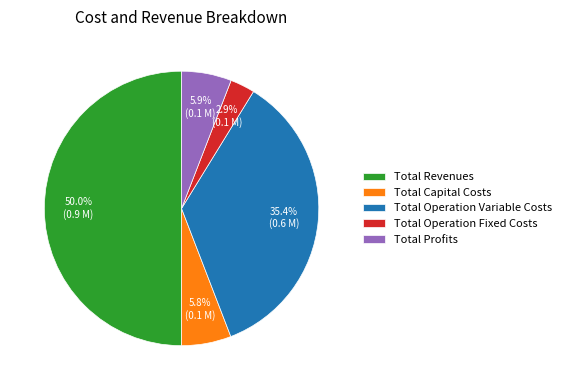

Count the number of slices in the pie.

5